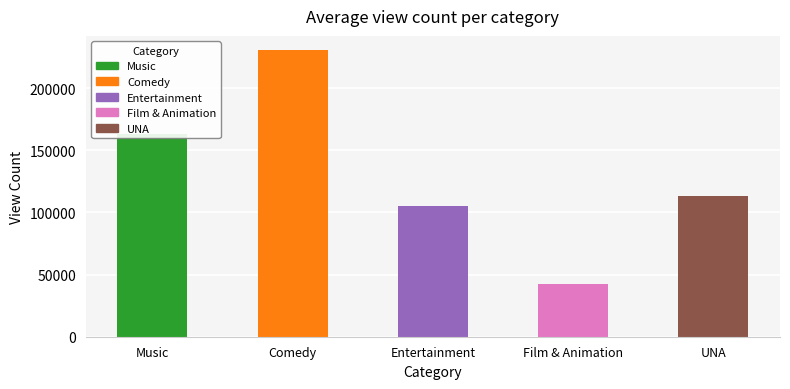

List the labels in order of value, smallest first.

Film & Animation, Entertainment, UNA, Music, Comedy